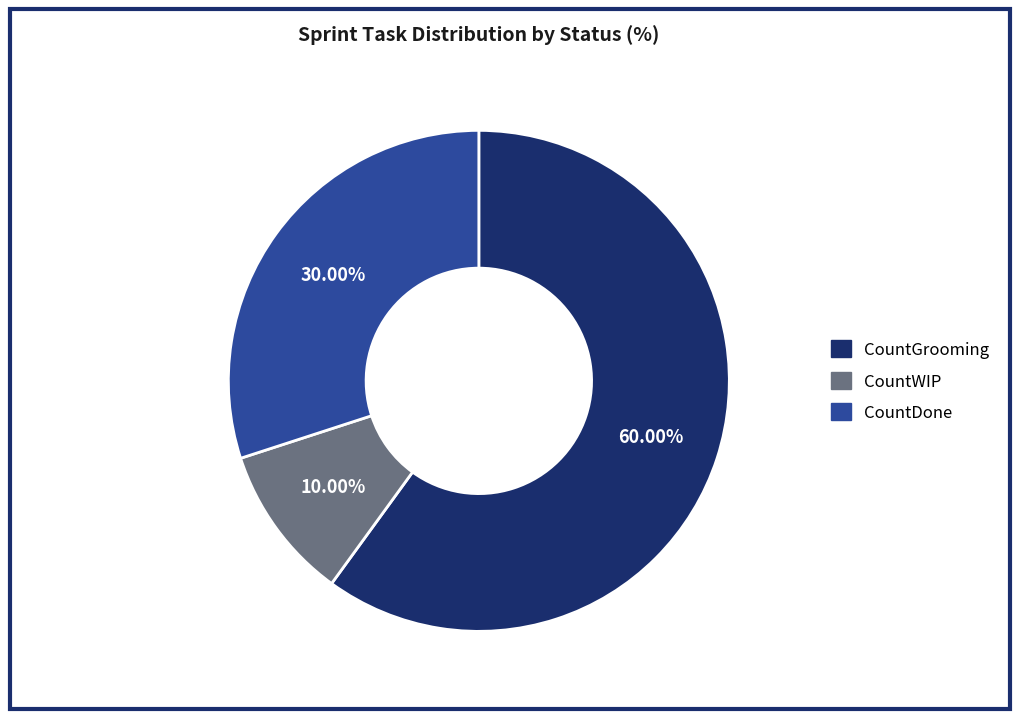

What is the ratio of the value at CountGrooming to the value at CountWIP?

6.0